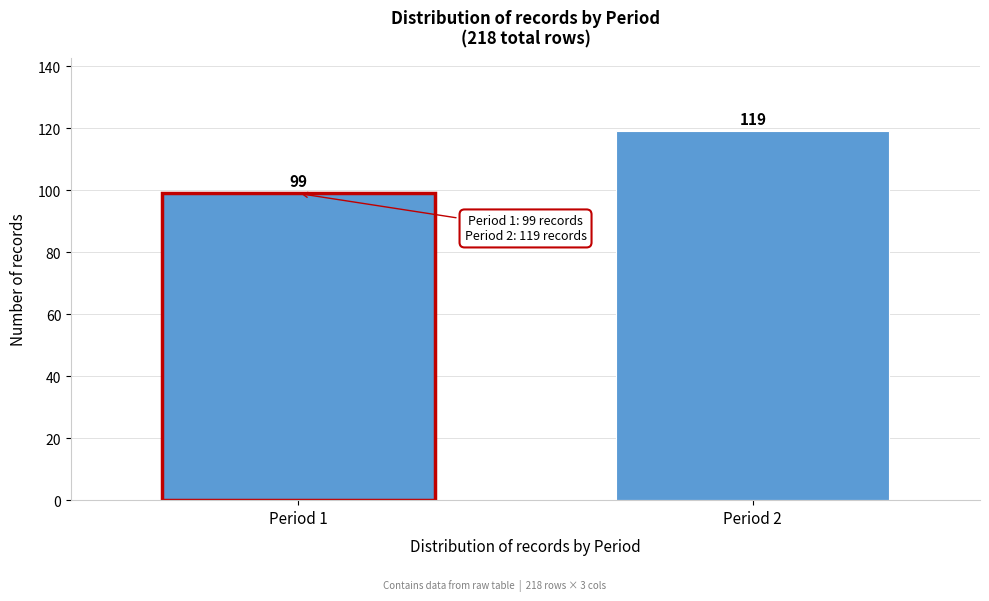

Reading left to right, extract all data points from this chart.

Period 1=99	Period 2=119